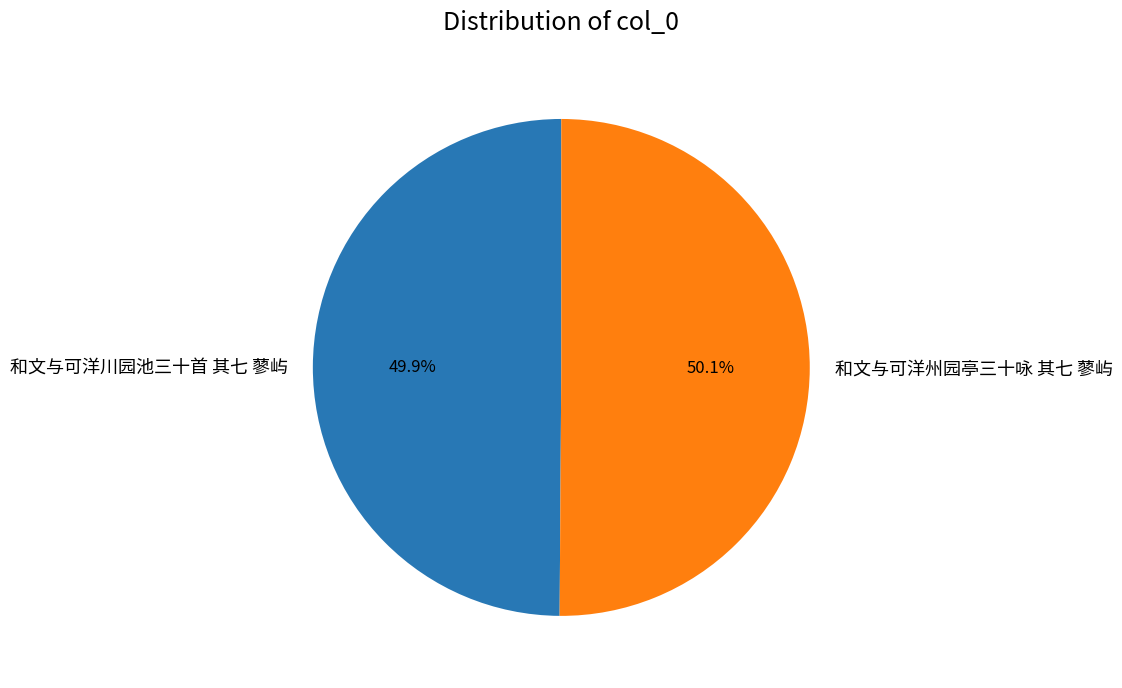

Combined, do 和文与可洋川园池三十首 其七 蓼屿 and 和文与可洋州园亭三十咏 其七 蓼屿 account for over 50%?

Yes